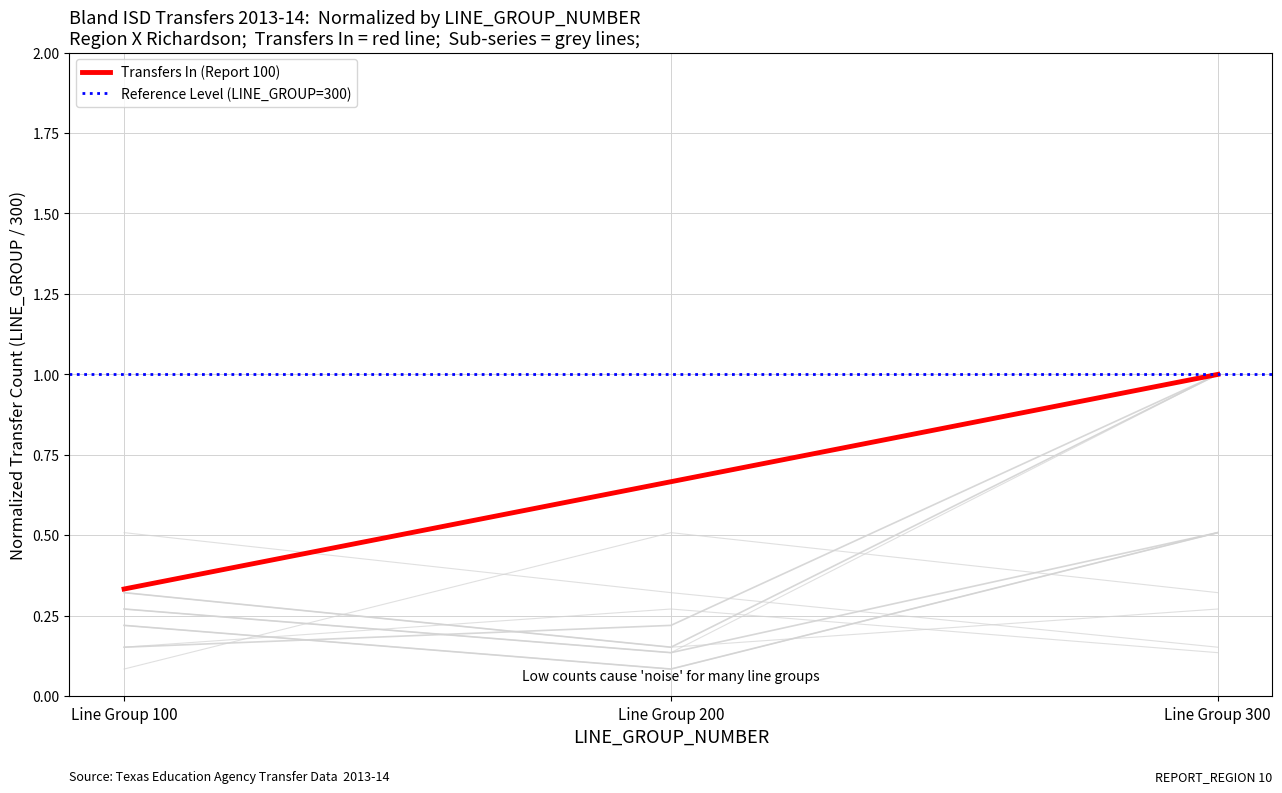

What value does the data have at Line Group 200?

0.1